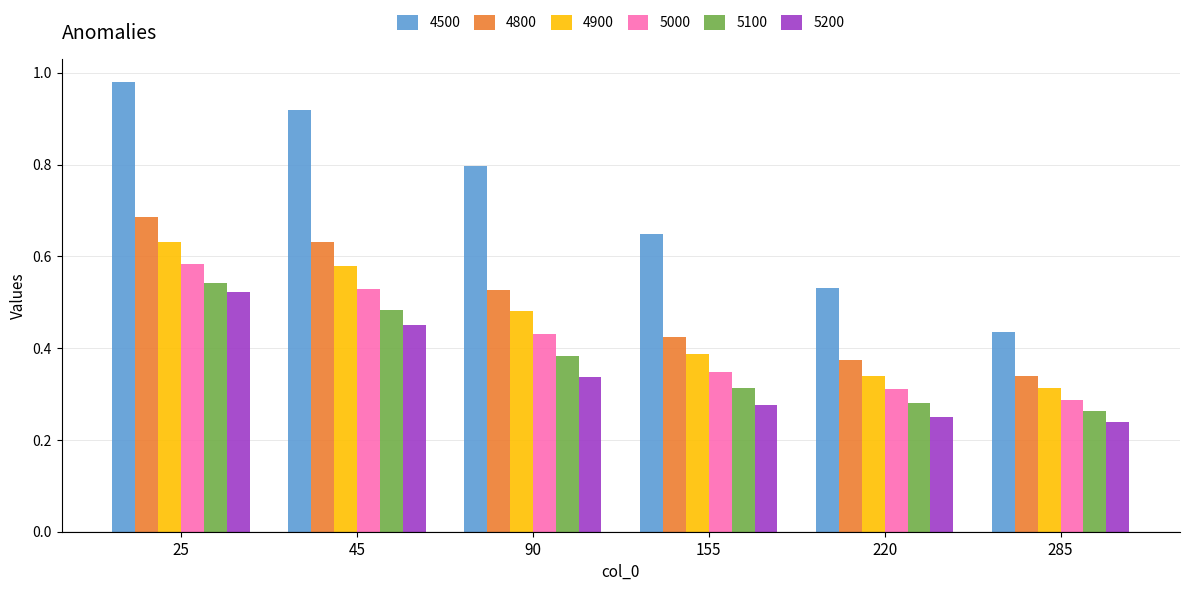

Does the chart contain stacked bars?

No